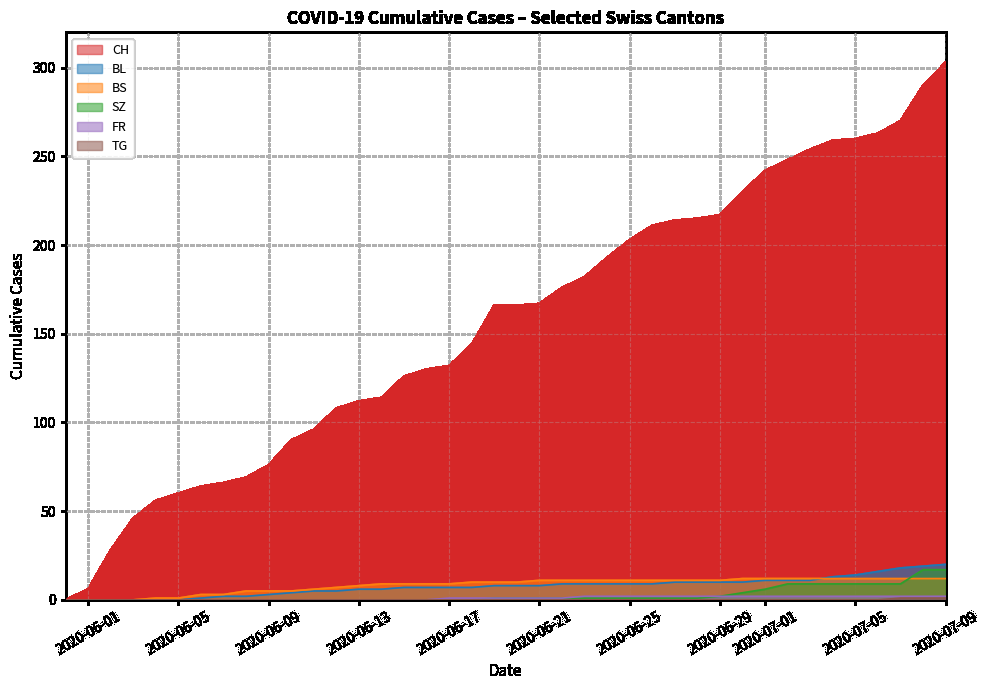

How many positive values does the BS series have?

36